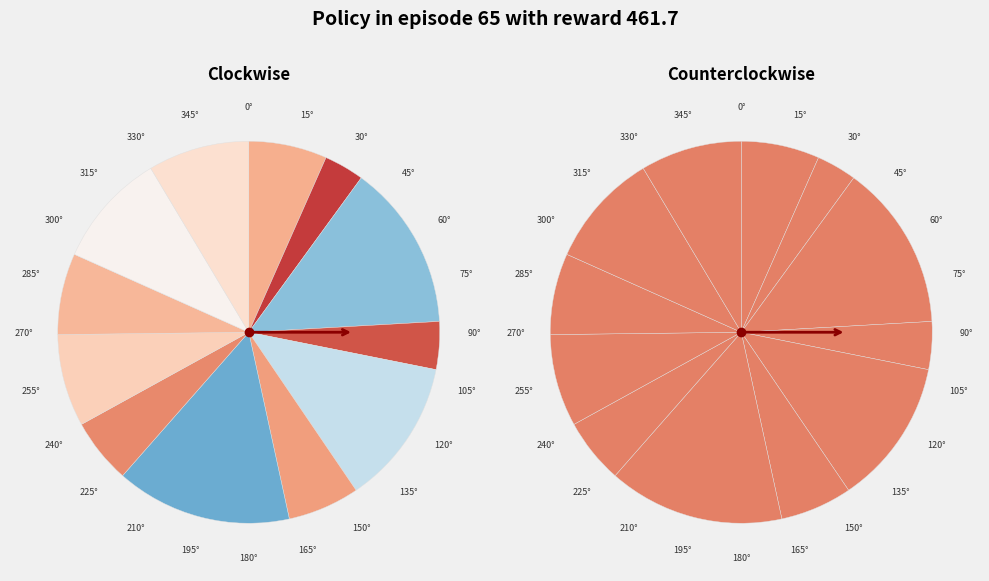

Does 2 represent more than half of the total?

No